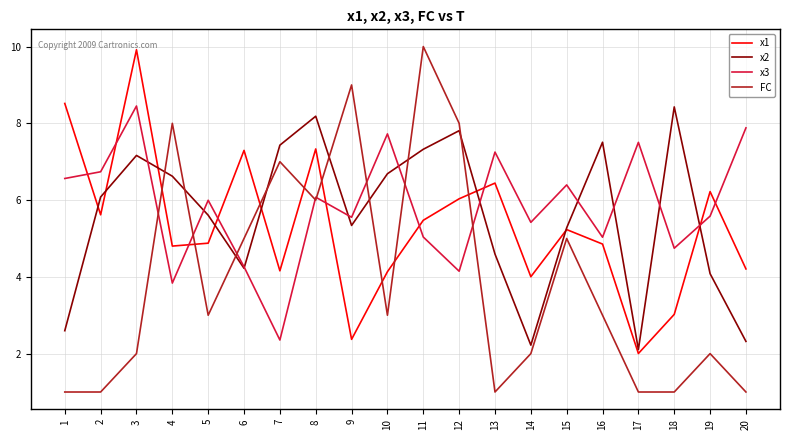

What is the total value across all series at 7?

20.9